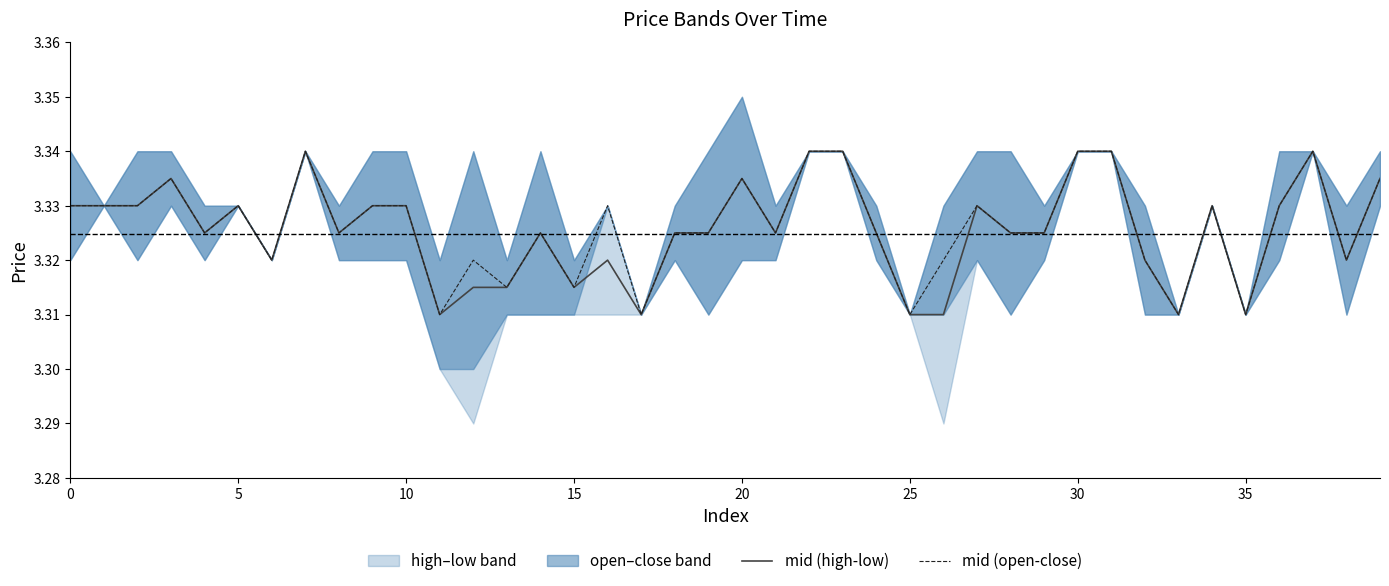

What is the total value across all series at 17?

6.6